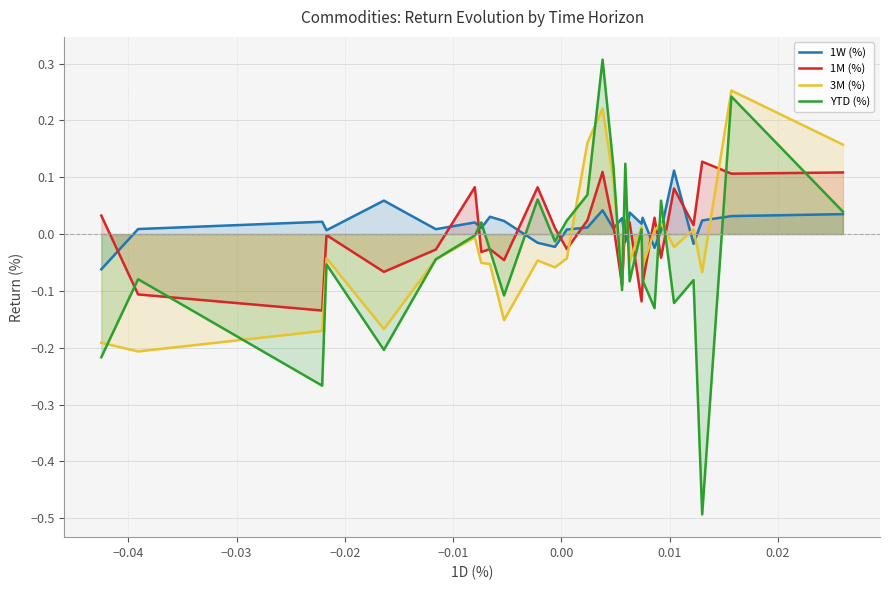

Reading left to right, transcribe all the data shown in this chart.

1W (%): -0.1	0.0	0.0	0.0	0.1	0.0	0.0	0.0	0.0	0.0	-0.0	-0.0	0.0	0.0	0.0	0.0	0.0	-0.0	0.0	0.0	0.0	-0.0	0.0	0.1	-0.0	0.0	0.0	0.0
1M (%): 0.0	-0.1	-0.1	-0.0	-0.1	-0.0	0.1	-0.0	-0.0	-0.0	0.1	0.0	-0.0	0.0	0.1	0.0	-0.1	0.0	0.0	-0.1	-0.1	0.0	-0.0	0.1	0.0	0.1	0.1	0.1
3M (%): -0.2	-0.2	-0.2	-0.0	-0.2	-0.0	-0.0	-0.1	-0.1	-0.2	-0.0	-0.1	-0.0	0.2	0.2	0.1	-0.1	0.1	-0.0	0.0	-0.1	0.0	0.0	-0.0	0.0	-0.1	0.3	0.2
YTD (%): -0.2	-0.1	-0.3	-0.1	-0.2	-0.0	-0.0	0.0	-0.0	-0.1	0.1	-0.0	0.0	0.1	0.3	0.1	-0.1	0.1	-0.1	0.0	-0.1	-0.1	0.1	-0.1	-0.1	-0.5	0.2	0.0